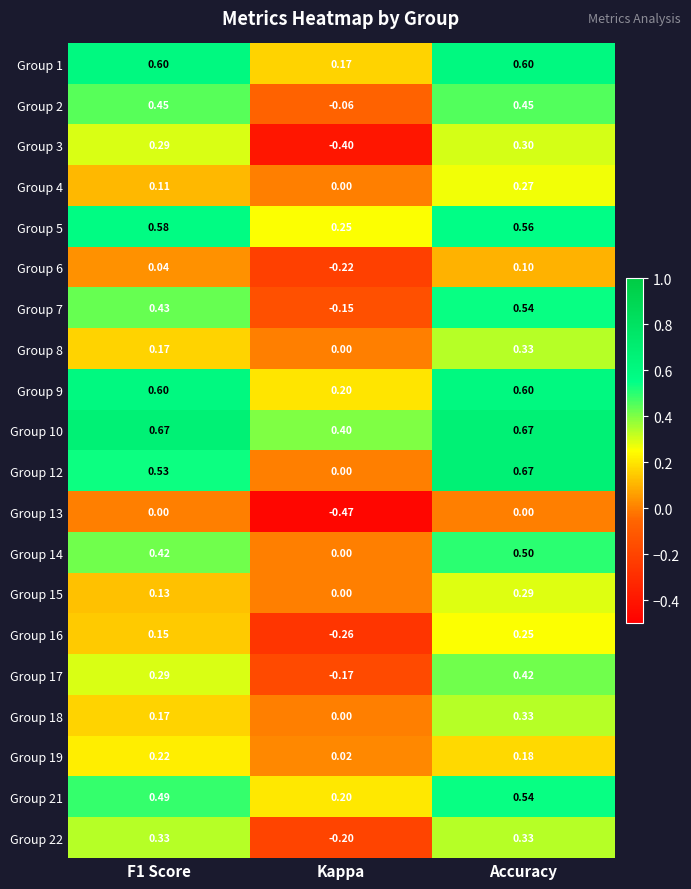

At which label does Group 7 reach its minimum?

Kappa